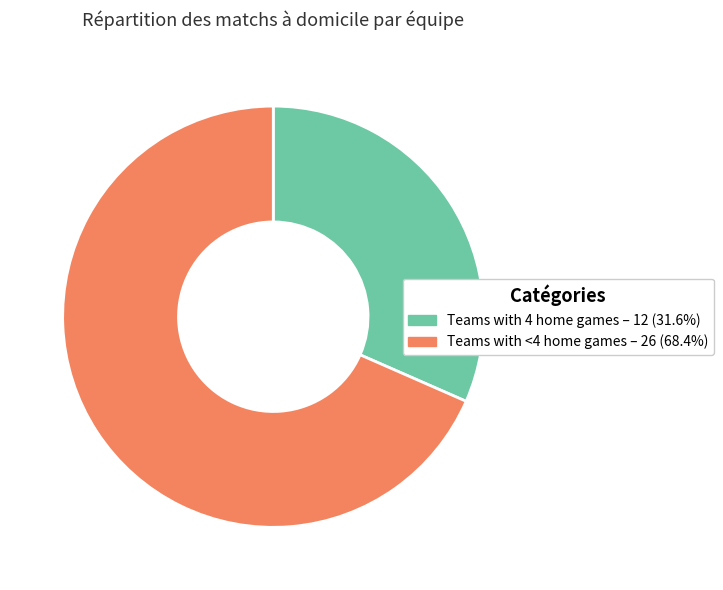

What is the ratio of the value at Teams with 4 home games – 12 (31.6%) to the value at Teams with <4 home games – 26 (68.4%)?

0.5